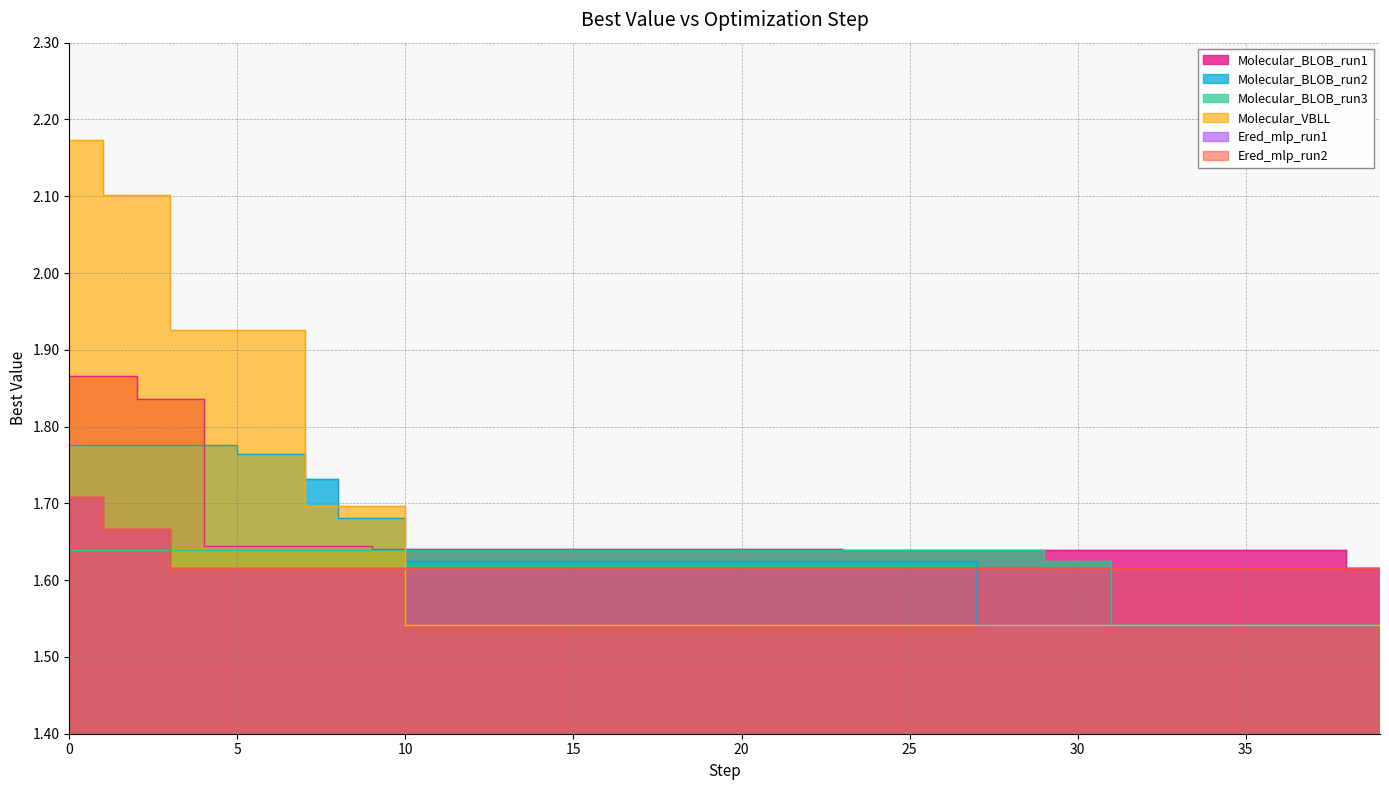

What is the value of the Molecular_VBLL point at the 1st from the left?

2.2